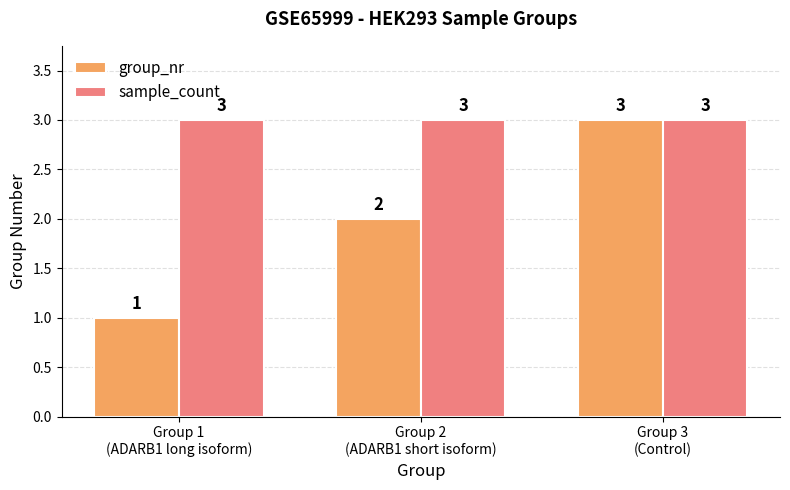

What is the total value across all series at Group 2
(ADARB1 short isoform)?

5